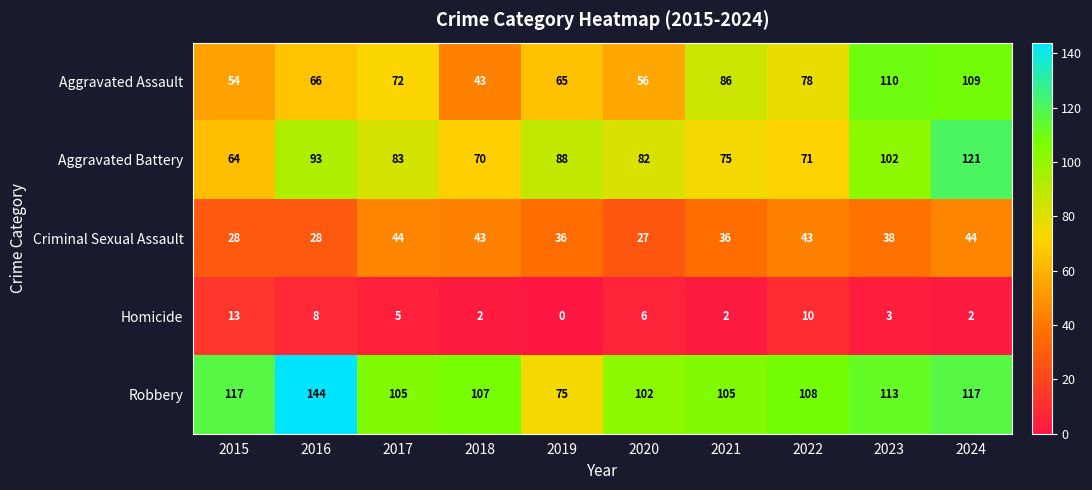

How many categories are shown in the chart?

10